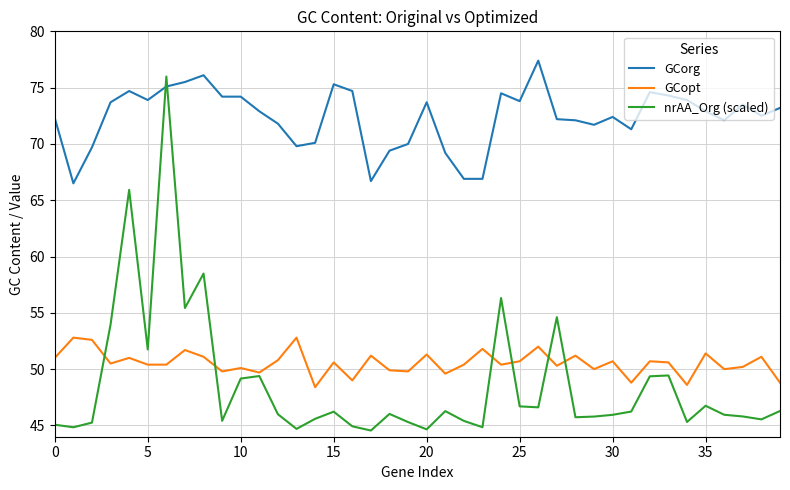

True or false: GCopt and GCorg cross at least once.

False